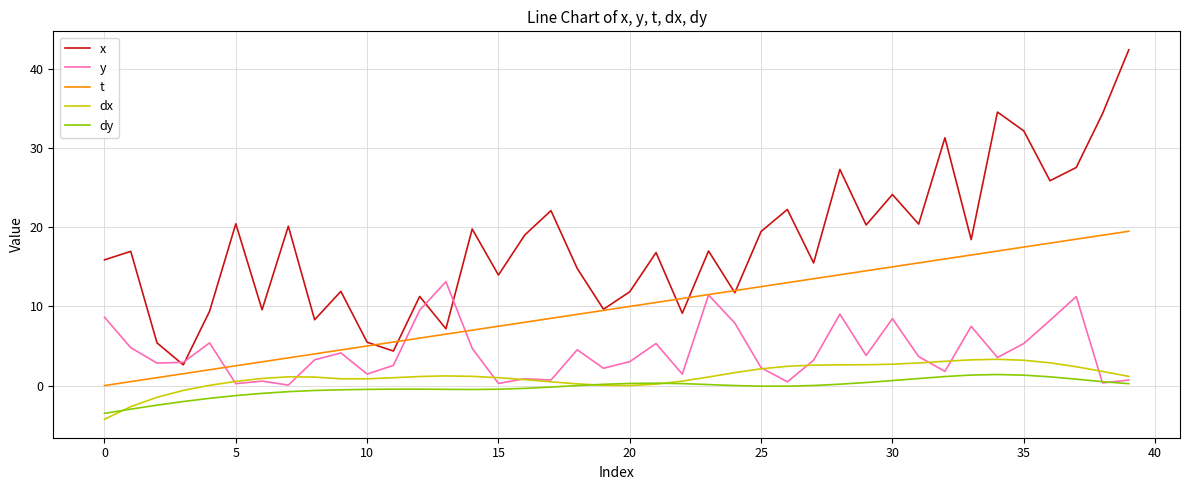

Which series has the largest range (max minus min)?

x